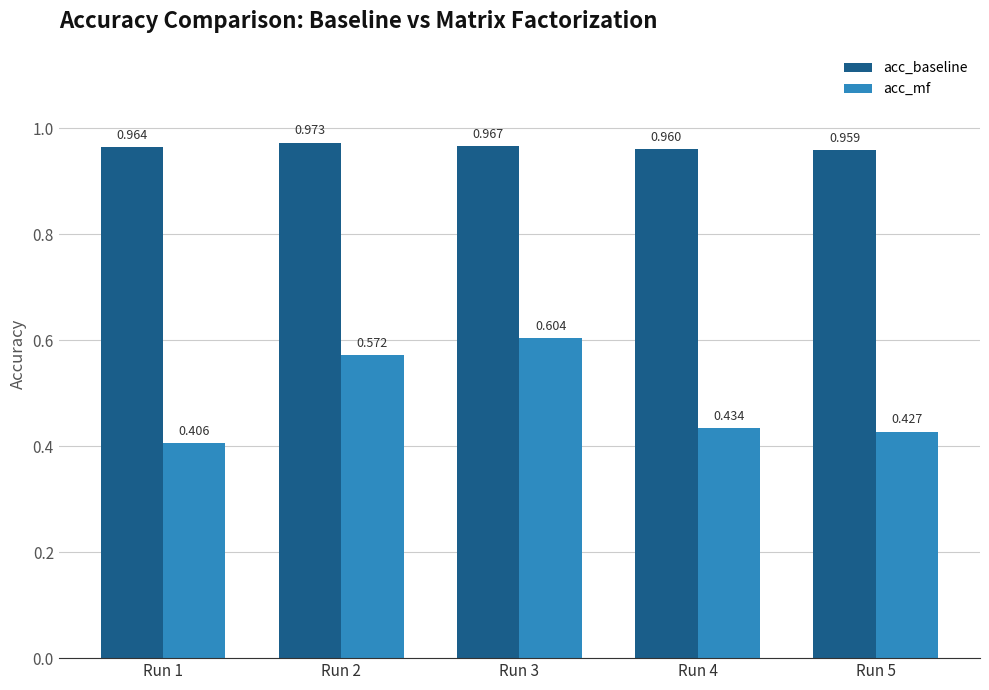

List the labels in order of acc_baseline value, smallest first.

Run 5, Run 4, Run 1, Run 3, Run 2